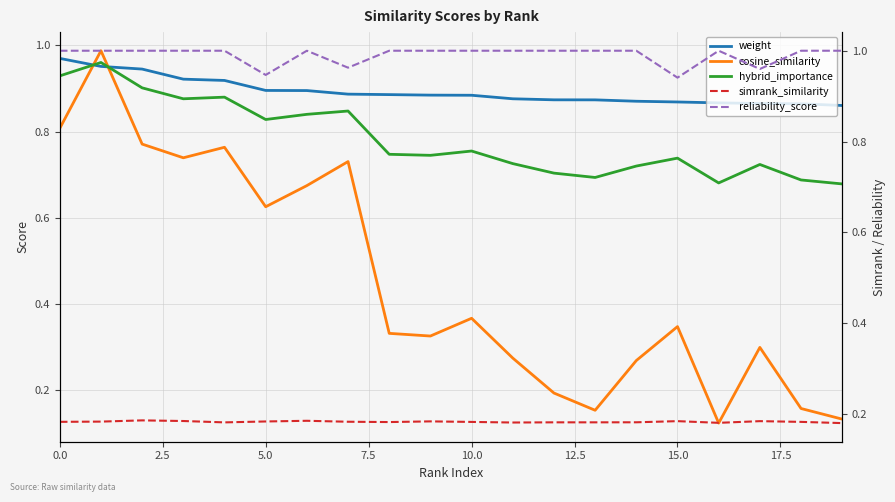

Which series has the largest total across all categories?

reliability_score